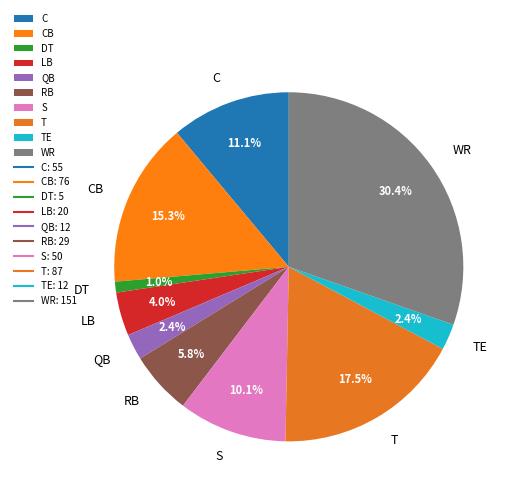

Combined, do RB and WR account for over 50%?

No